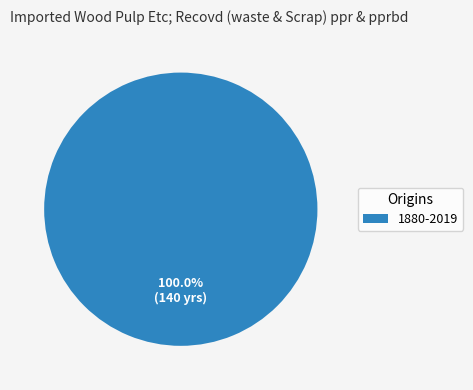

Is there any slice that represents more than half of the pie?

Yes